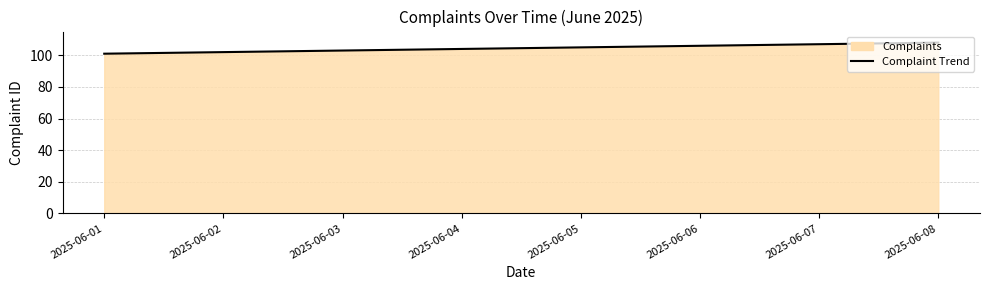

What is the maximum value shown in the chart?

108